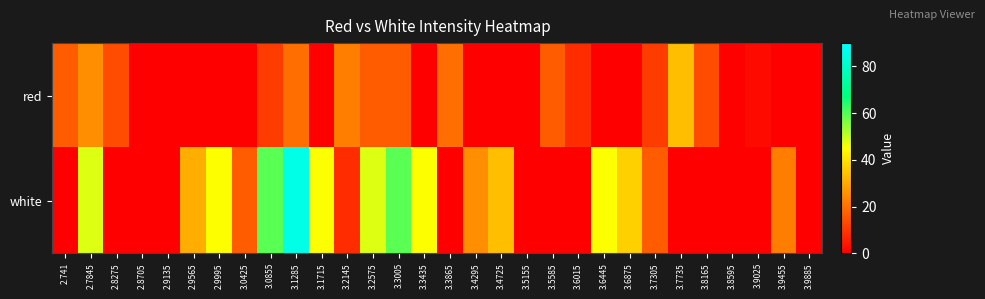

List the series in order of their peak value, highest first.

white, red